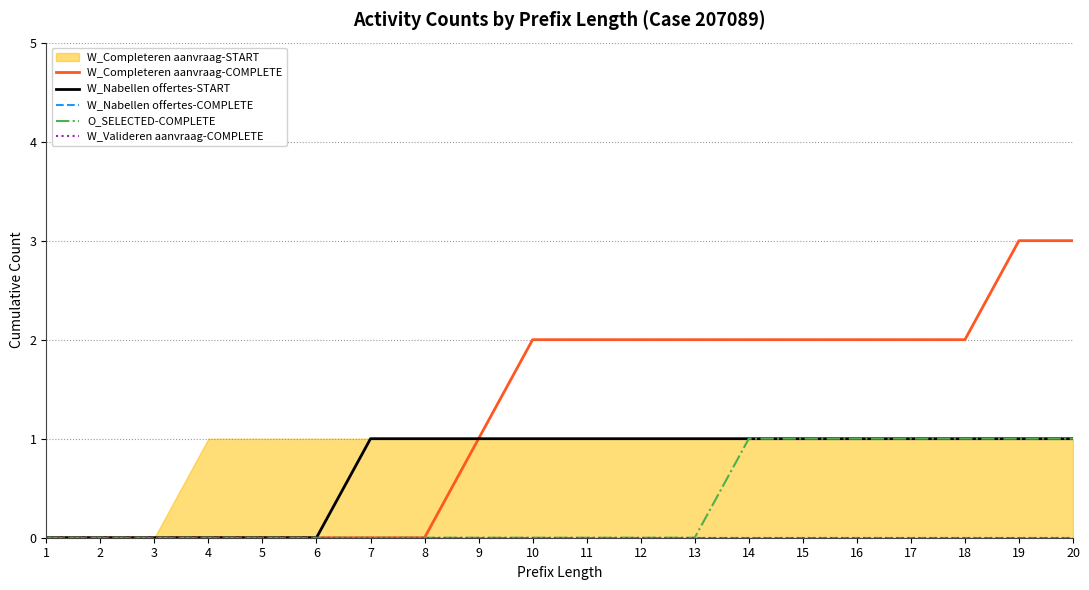

True or false: W_Completeren aanvraag-COMPLETE has more than 2 points higher than both neighbors.

False